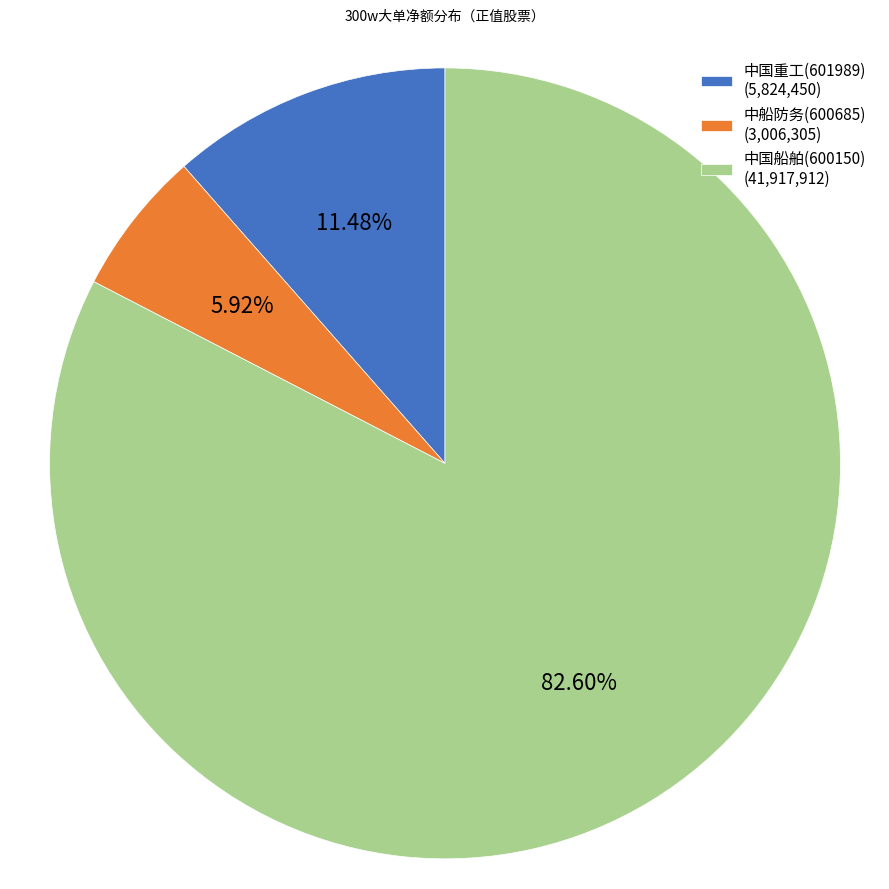

What is the largest slice in the pie chart?

中国船舶(600150)